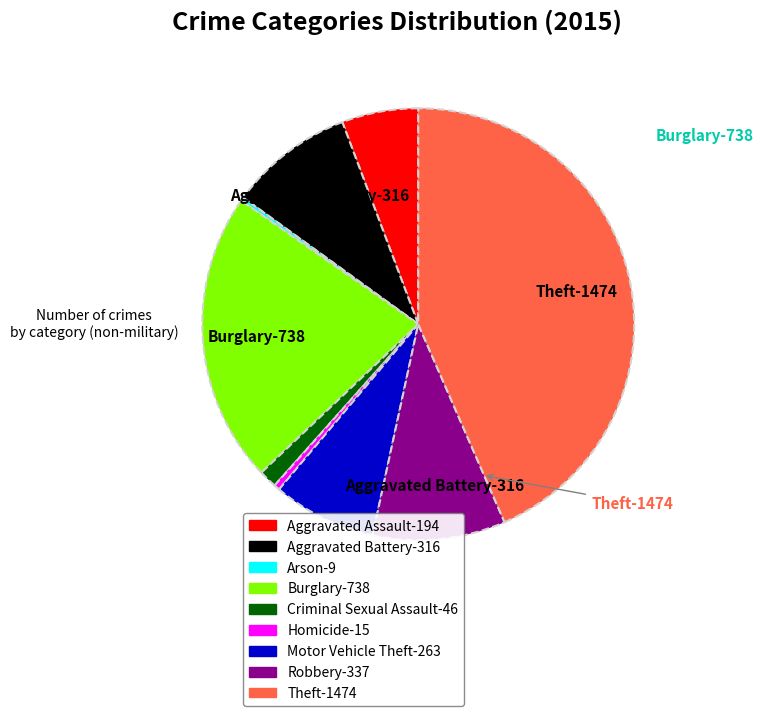

Which category has the biggest portion of the pie?

Theft